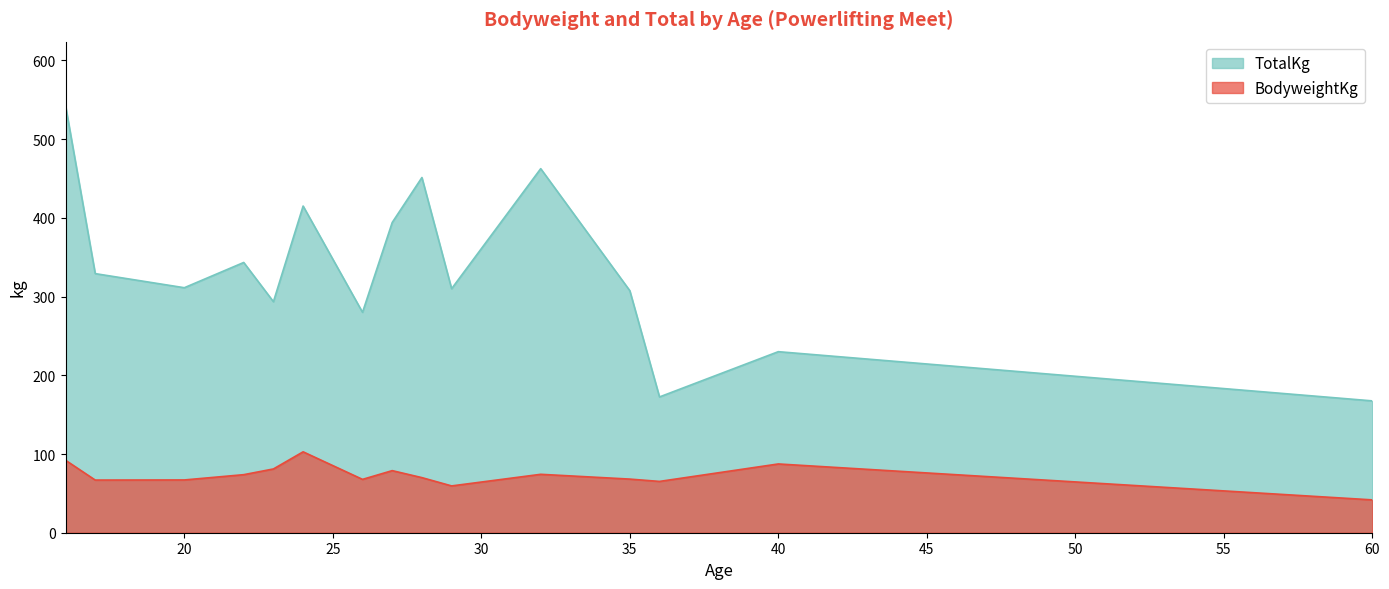

Is the value of TotalKg at 20 greater than the value of BodyweightKg at 17?

Yes